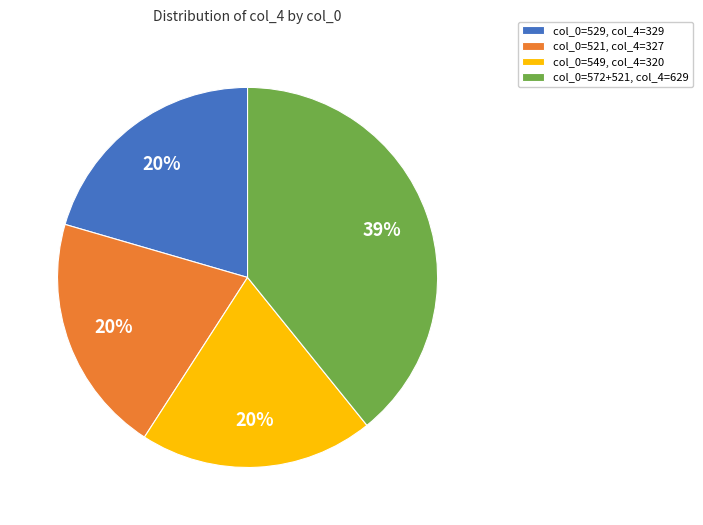

Count the number of slices in the pie.

4